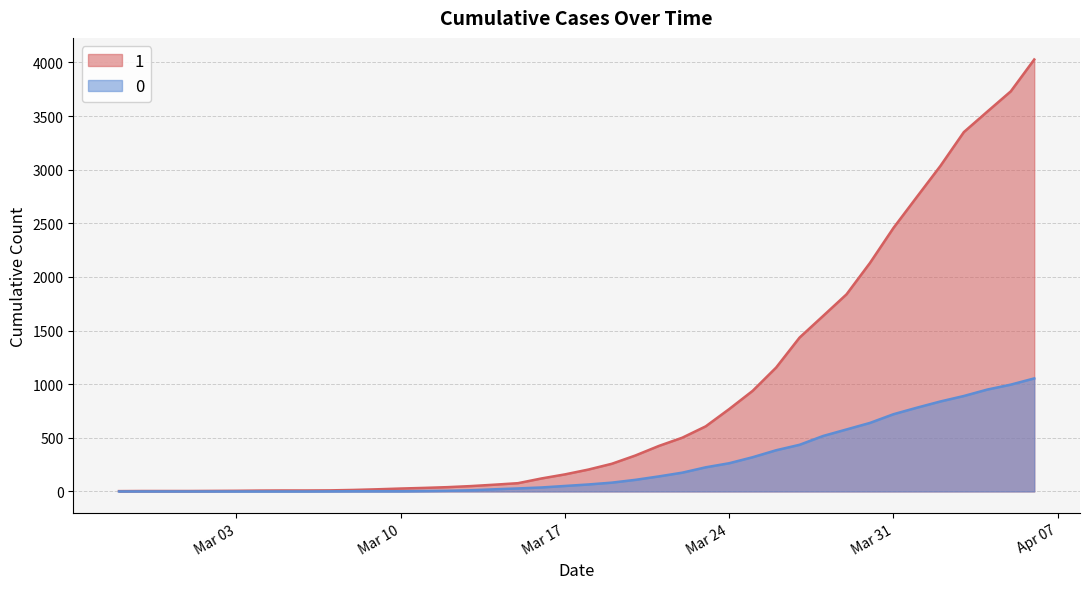

Does the chart have visible grid lines?

Yes